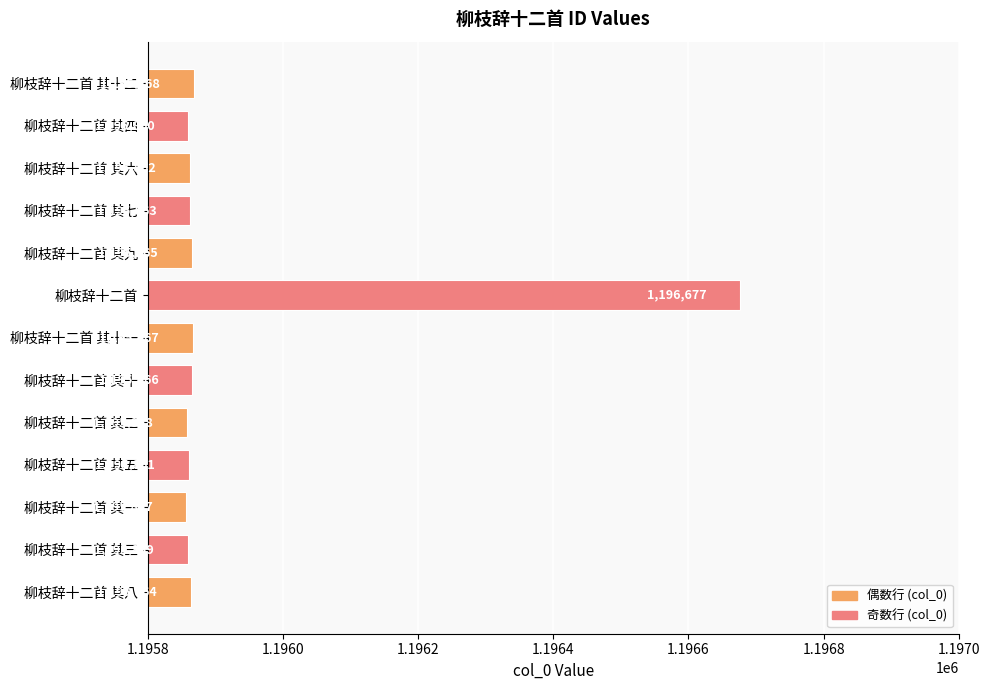

The value at 柳枝辞十二首 其十一 is 1195867. True or false?

True